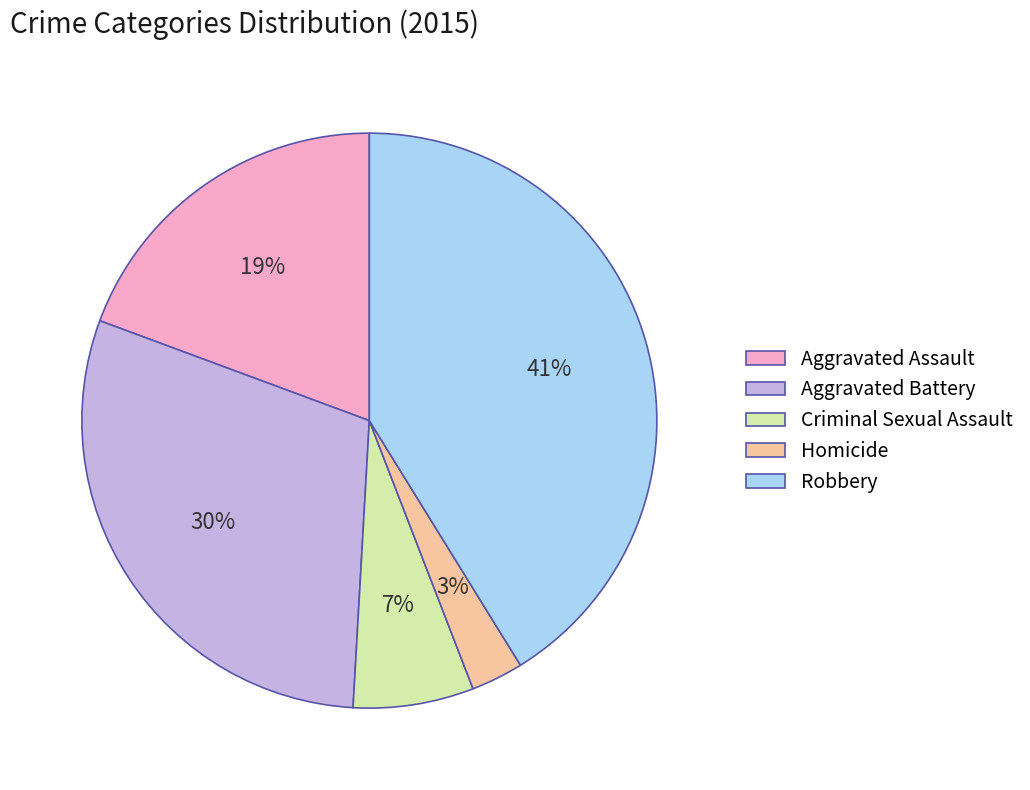

Which slice is the smallest?

Homicide